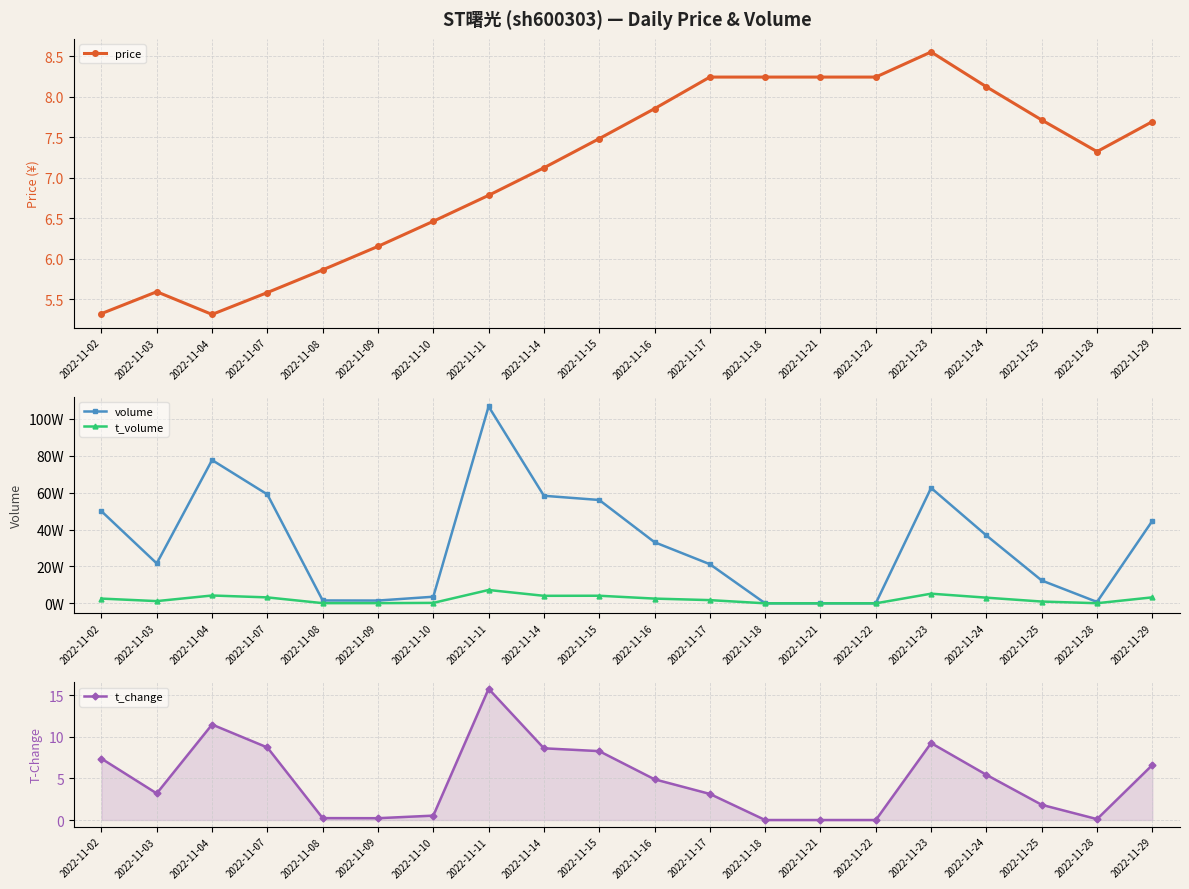

Reading left to right, extract all data points from this chart.

price: 2022-11-02=5.3	2022-11-03=5.6	2022-11-04=5.3	2022-11-07=5.6	2022-11-08=5.9	2022-11-09=6.2	2022-11-10=6.5	2022-11-11=6.8	2022-11-14=7.1	2022-11-15=7.5	2022-11-16=7.8	2022-11-17=8.2	2022-11-18=8.2	2022-11-21=8.2	2022-11-22=8.2	2022-11-23=8.6	2022-11-24=8.1	2022-11-25=7.7	2022-11-28=7.3	2022-11-29=7.7
volume: 2022-11-02=499251.0	2022-11-03=216226.0	2022-11-04=776557.0	2022-11-07=590096.0	2022-11-08=15474.0	2022-11-09=14964.0	2022-11-10=35636.0	2022-11-11=1066950.0	2022-11-14=582857.0	2022-11-15=560105.0	2022-11-16=331193.0	2022-11-17=212008.0	2022-11-18=0.0	2022-11-21=0.0	2022-11-22=0.0	2022-11-23=625353.0	2022-11-24=367720.0	2022-11-25=123676.0	2022-11-28=7331.0	2022-11-29=446990.0
t_volume: 2022-11-02=25581.0	2022-11-03=11933.0	2022-11-04=42356.0	2022-11-07=32077.0	2022-11-08=907.0	2022-11-09=920.0	2022-11-10=2302.0	2022-11-11=72183.0	2022-11-14=40641.0	2022-11-15=41041.0	2022-11-16=25571.0	2022-11-17=17296.0	2022-11-18=0.0	2022-11-21=0.0	2022-11-22=0.0	2022-11-23=52188.0	2022-11-24=30621.0	2022-11-25=9558.0	2022-11-28=537.0	2022-11-29=32323.0
t_change: 2022-11-02=7.4	2022-11-03=3.2	2022-11-04=11.5	2022-11-07=8.7	2022-11-08=0.2	2022-11-09=0.2	2022-11-10=0.5	2022-11-11=15.8	2022-11-14=8.6	2022-11-15=8.3	2022-11-16=4.9	2022-11-17=3.1	2022-11-18=0.0	2022-11-21=0.0	2022-11-22=0.0	2022-11-23=9.3	2022-11-24=5.4	2022-11-25=1.8	2022-11-28=0.1	2022-11-29=6.6